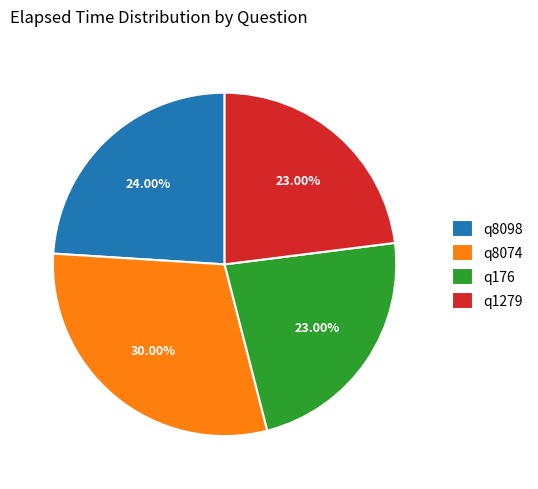

What percentage do q176 and q1279 together represent?

46.0%